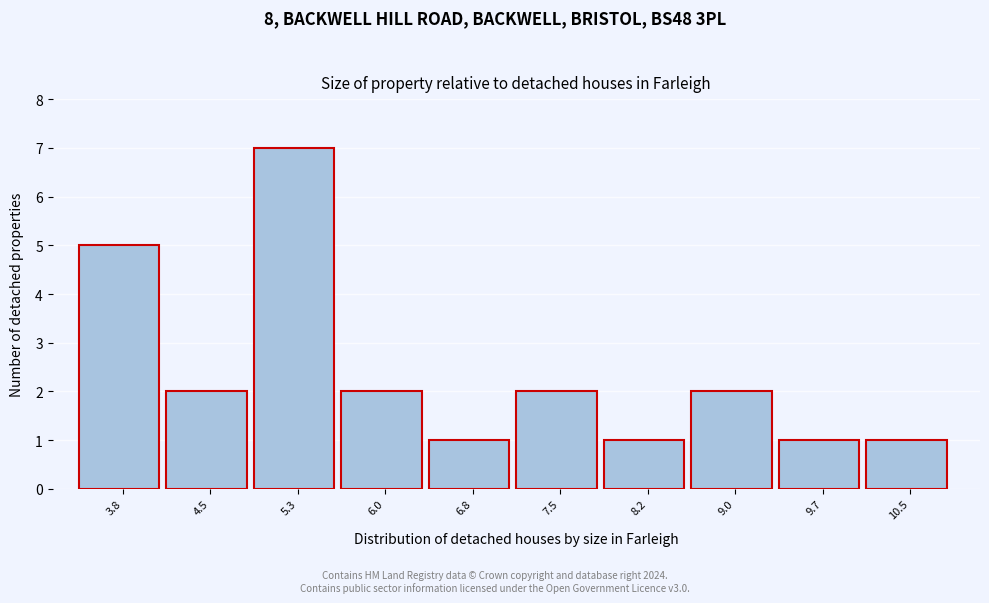

Reading right to left, extract all data points from this chart.

10.5=1	9.7=1	9.0=2	8.2=1	7.5=2	6.8=1	6.0=2	5.3=7	4.5=2	3.8=5